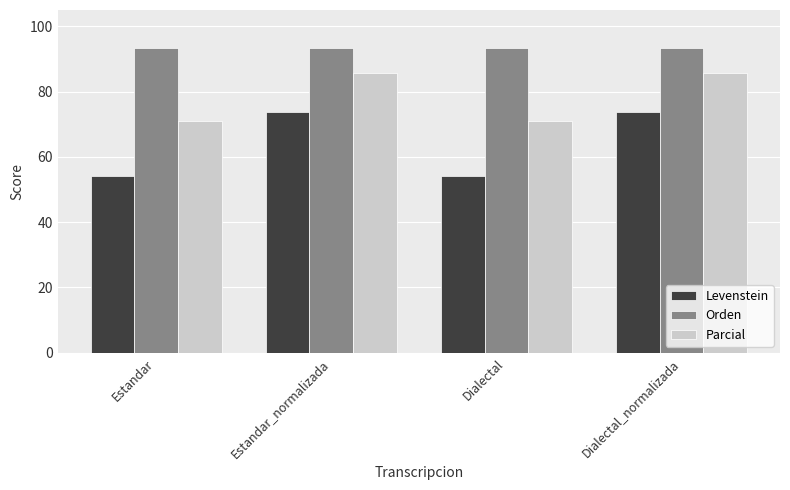

List the series in order of their peak value, lowest first.

Levenstein, Parcial, Orden